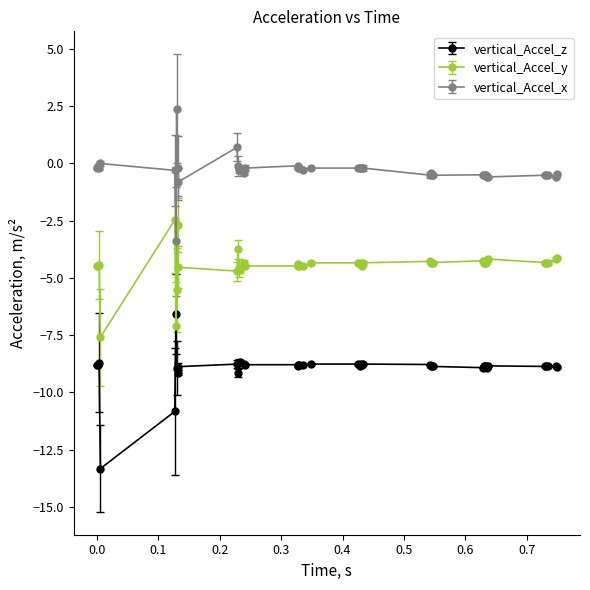

Rank the series by their maximum value, from highest to lowest.

vertical_Accel_x, vertical_Accel_y, vertical_Accel_z